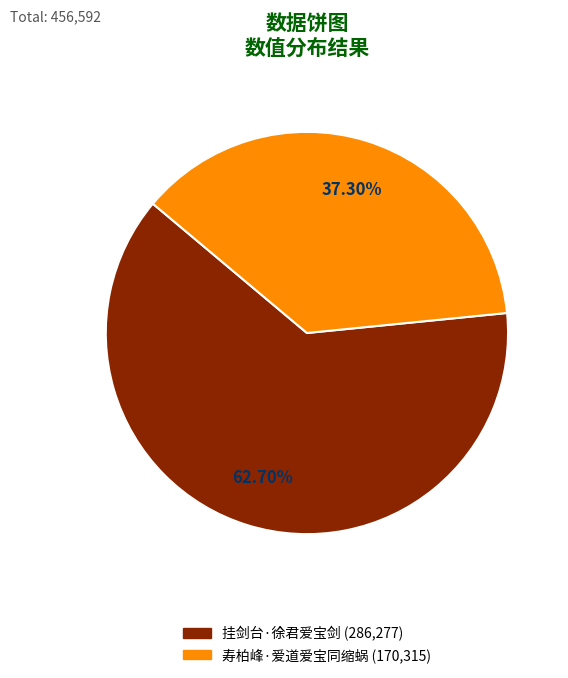

Between 寿柏峰·爱道爱宝同缩蜗 and 挂剑台·徐君爱宝剑, which is larger?

挂剑台·徐君爱宝剑